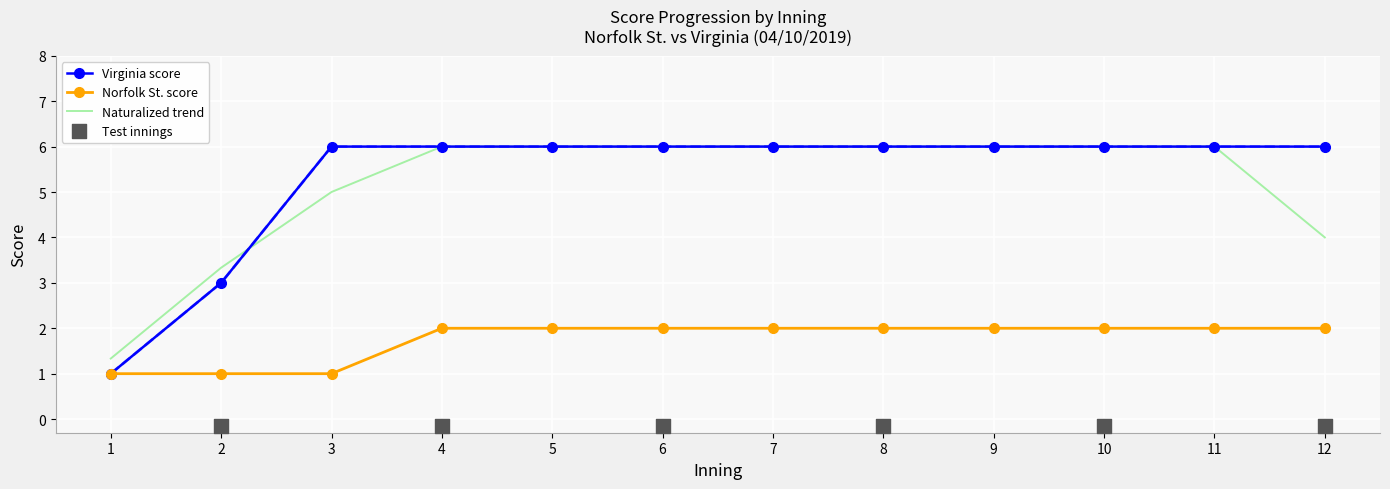

What is the total value across all series at 6?

8